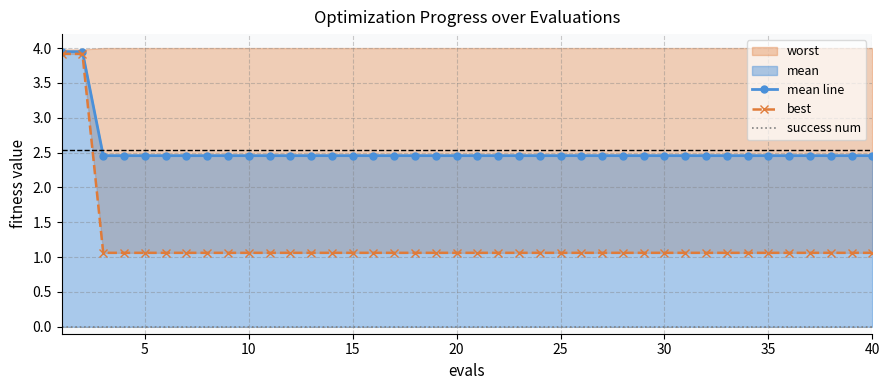

At how many categories does at least one series exceed 0?

40